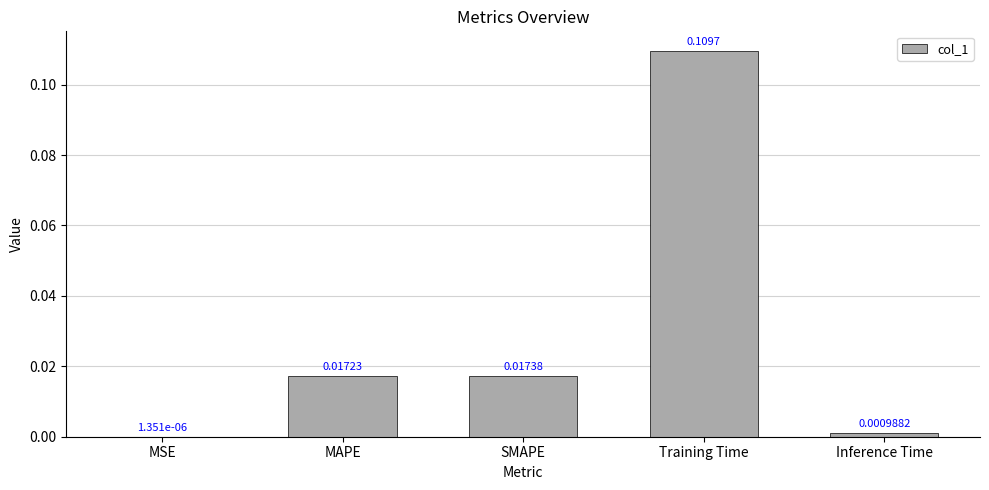

At which label is the value closest to 0?

MSE